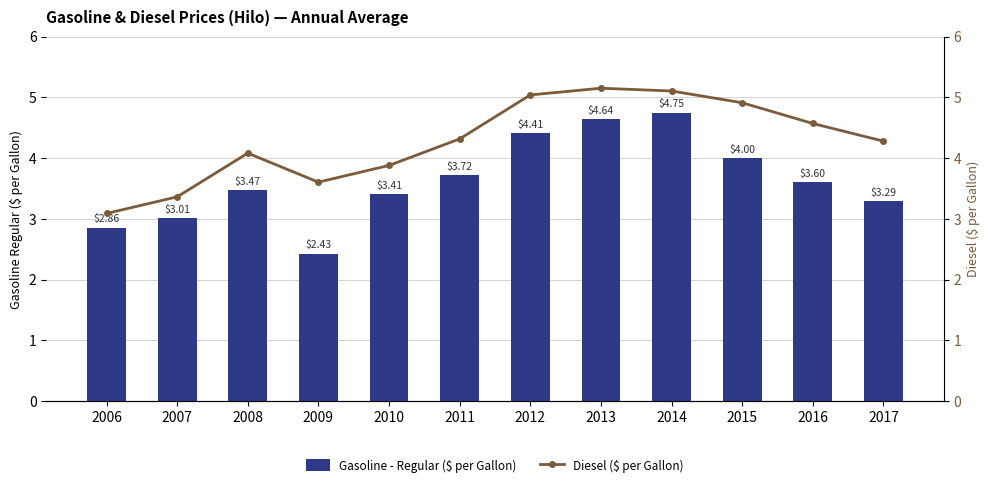

What is the value of the Gasoline - Regular ($ per Gallon) bar at the 8th from the left?

4.6